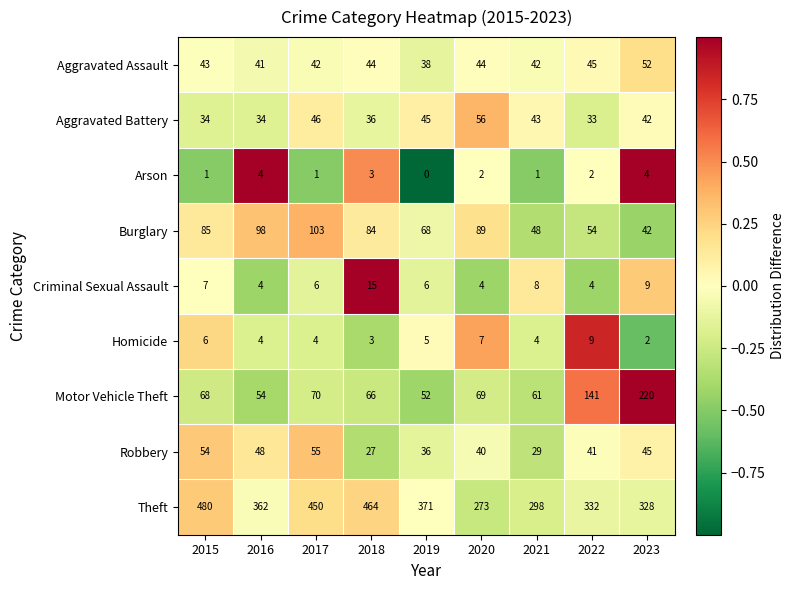

At which category does the chart reach its minimum across all series?

2019